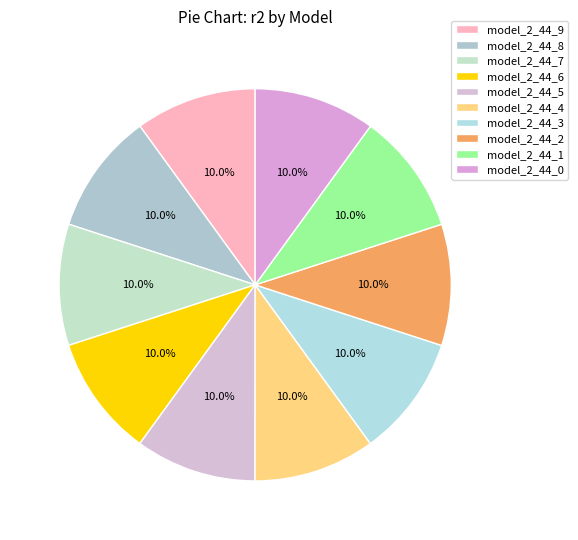

Is it true that model_2_44_8 is 10% of the pie?

True